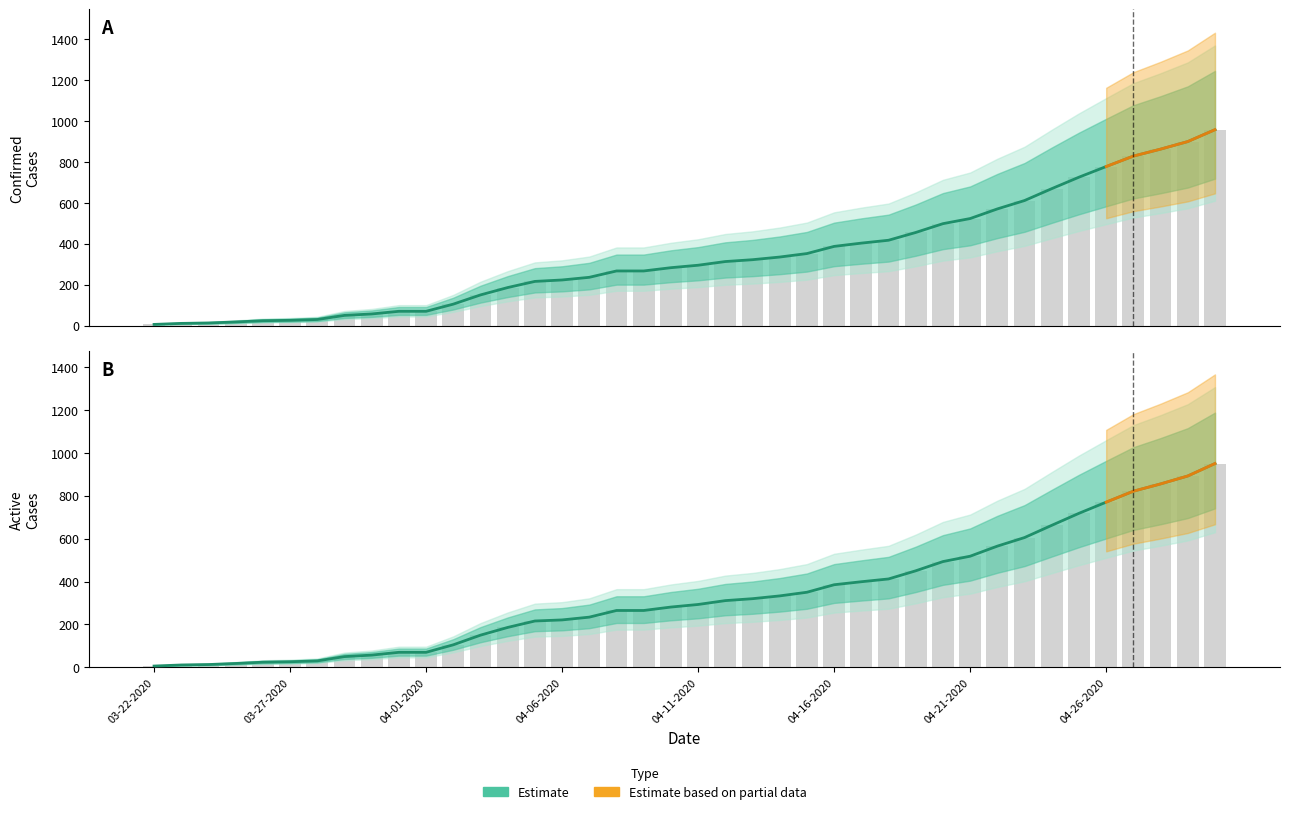

Reading right to left, transcribe all the data shown in this chart.

Confirmed: 04-30-2020=957	04-29-2020=899	04-28-2020=862	04-27-2020=828	04-26-2020=777	04-25-2020=725	04-24-2020=669	04-23-2020=611	04-22-2020=570	04-21-2020=523	04-20-2020=498	04-19-2020=455	04-18-2020=417	04-17-2020=403	04-16-2020=387	04-15-2020=352	04-14-2020=335	04-13-2020=322	04-12-2020=313	04-11-2020=295	04-10-2020=283	04-09-2020=267	04-08-2020=267	04-07-2020=236	04-06-2020=223	04-05-2020=216	04-04-2020=186	04-03-2020=150	04-02-2020=105	04-01-2020=70	03-31-2020=70	03-30-2020=57	03-29-2020=50	03-28-2020=30	03-27-2020=26	03-26-2020=24	03-25-2020=18	03-24-2020=13	03-23-2020=11	03-22-2020=6
Active: 04-30-2020=950	04-29-2020=892	04-28-2020=855	04-27-2020=821	04-26-2020=770	04-25-2020=718	04-24-2020=662	04-23-2020=605	04-22-2020=565	04-21-2020=518	04-20-2020=493	04-19-2020=450	04-18-2020=412	04-17-2020=399	04-16-2020=385	04-15-2020=350	04-14-2020=333	04-13-2020=320	04-12-2020=311	04-11-2020=293	04-10-2020=281	04-09-2020=265	04-08-2020=265	04-07-2020=234	04-06-2020=221	04-05-2020=216	04-04-2020=186	04-03-2020=150	04-02-2020=105	04-01-2020=70	03-31-2020=70	03-30-2020=57	03-29-2020=50	03-28-2020=30	03-27-2020=26	03-26-2020=24	03-25-2020=18	03-24-2020=13	03-23-2020=11	03-22-2020=6